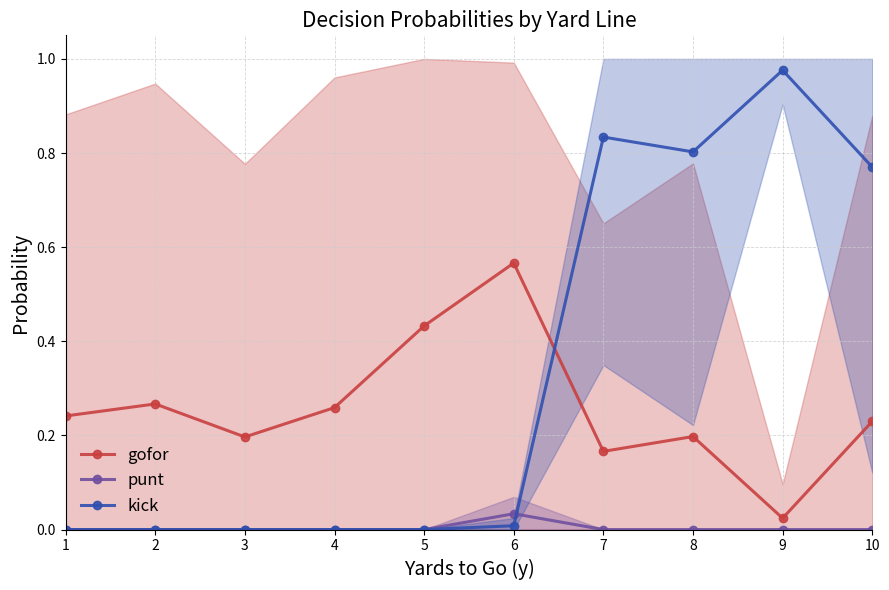

Does the chart have visible grid lines?

Yes